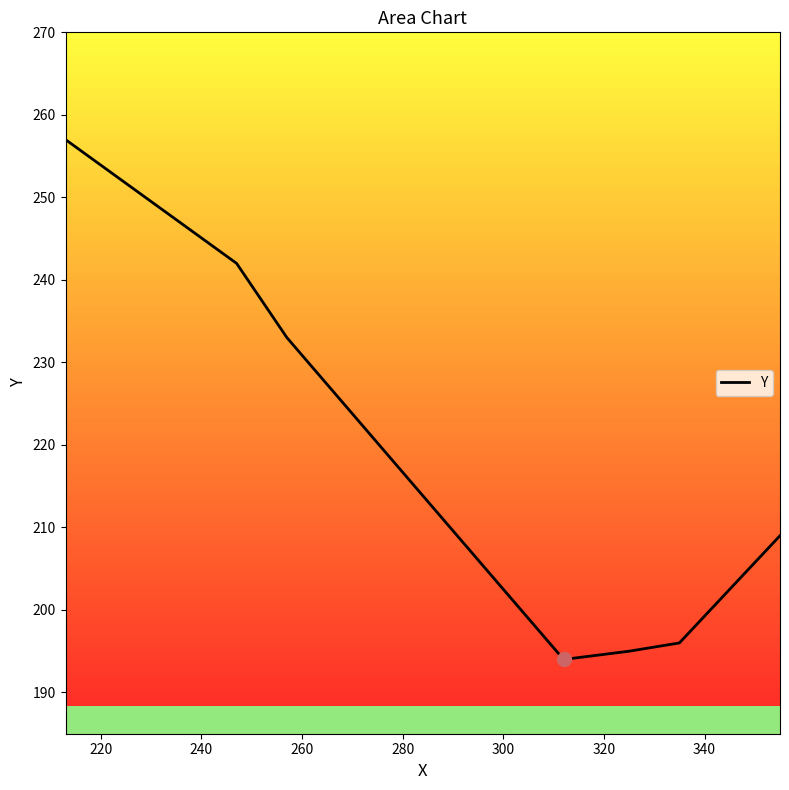

What is the minimum value shown in the chart?

194